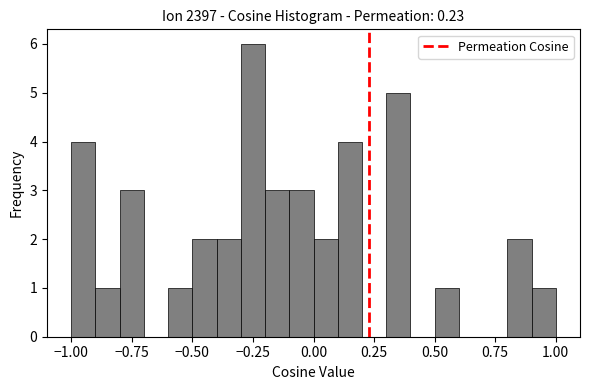

Read against the x-axis, roughly where is the centre of the tallest bar?

-0.25